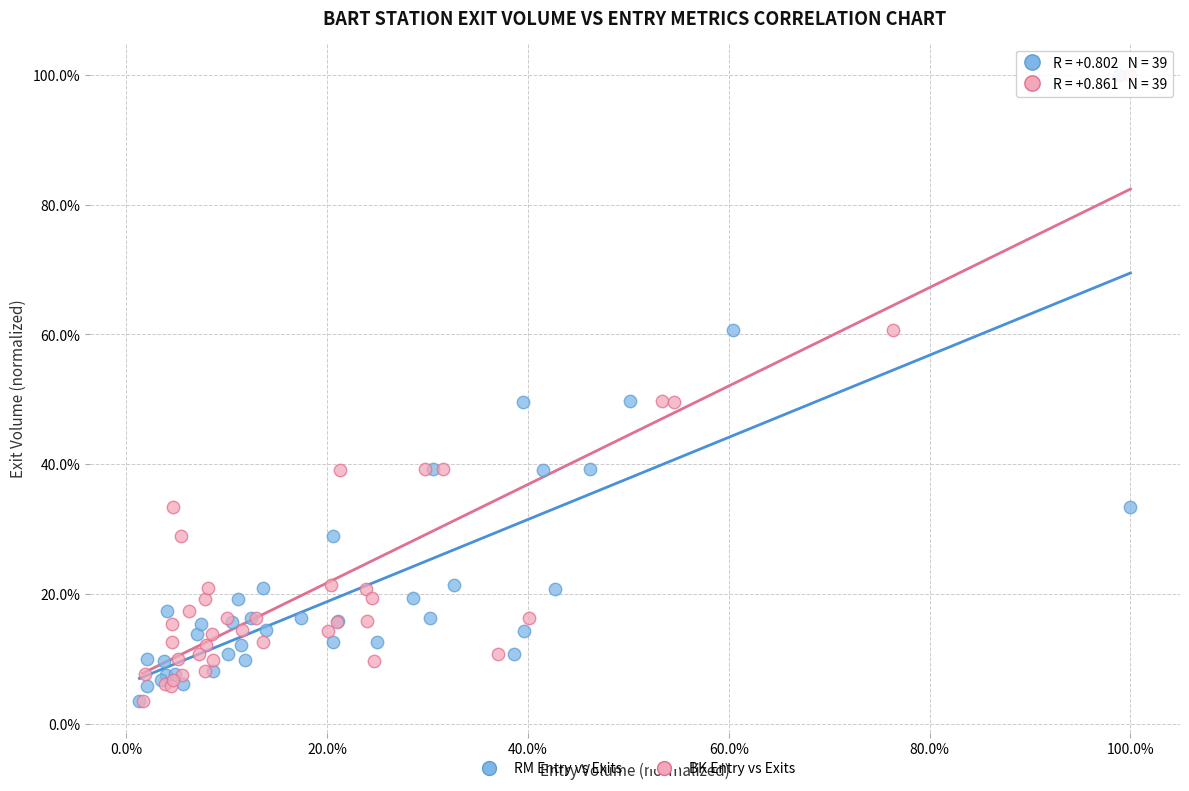

What are all the series names shown in the legend?

RM Entry vs Exits, BK Entry vs Exits